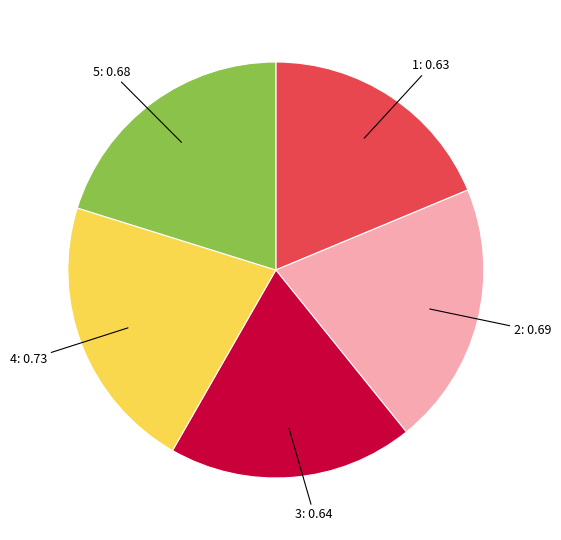

Does any single category account for the majority?

No